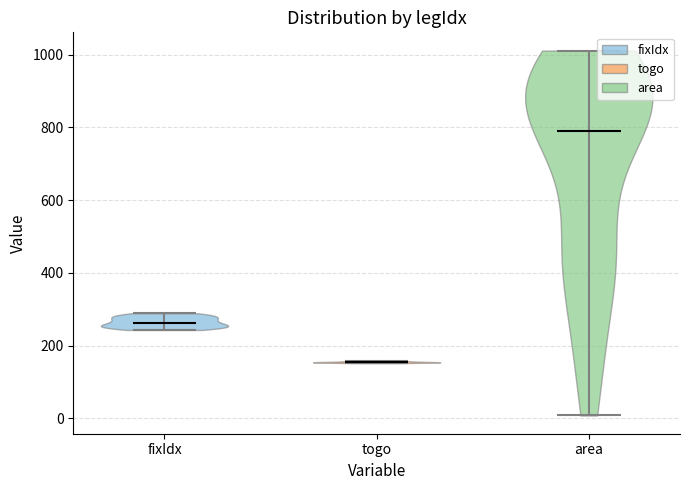

What is the lowest point the violin for area reaches on the y-axis? The values are not printed on the chart, so give them approximately, as read against the axis.

0